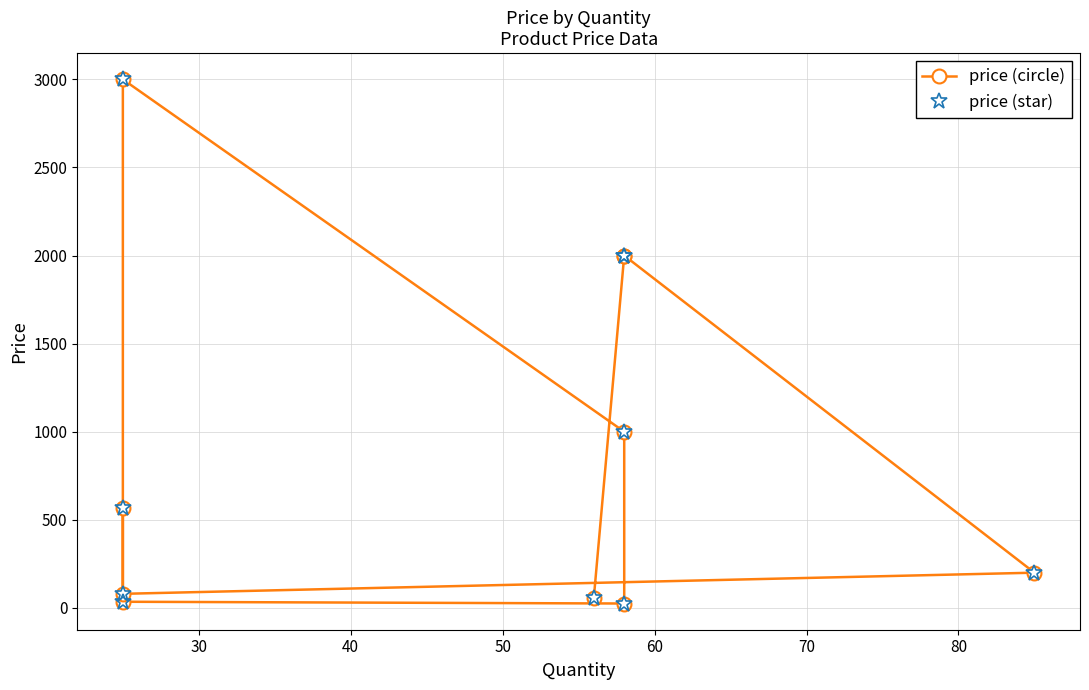

Which series has the widest spread of values?

price (circle)